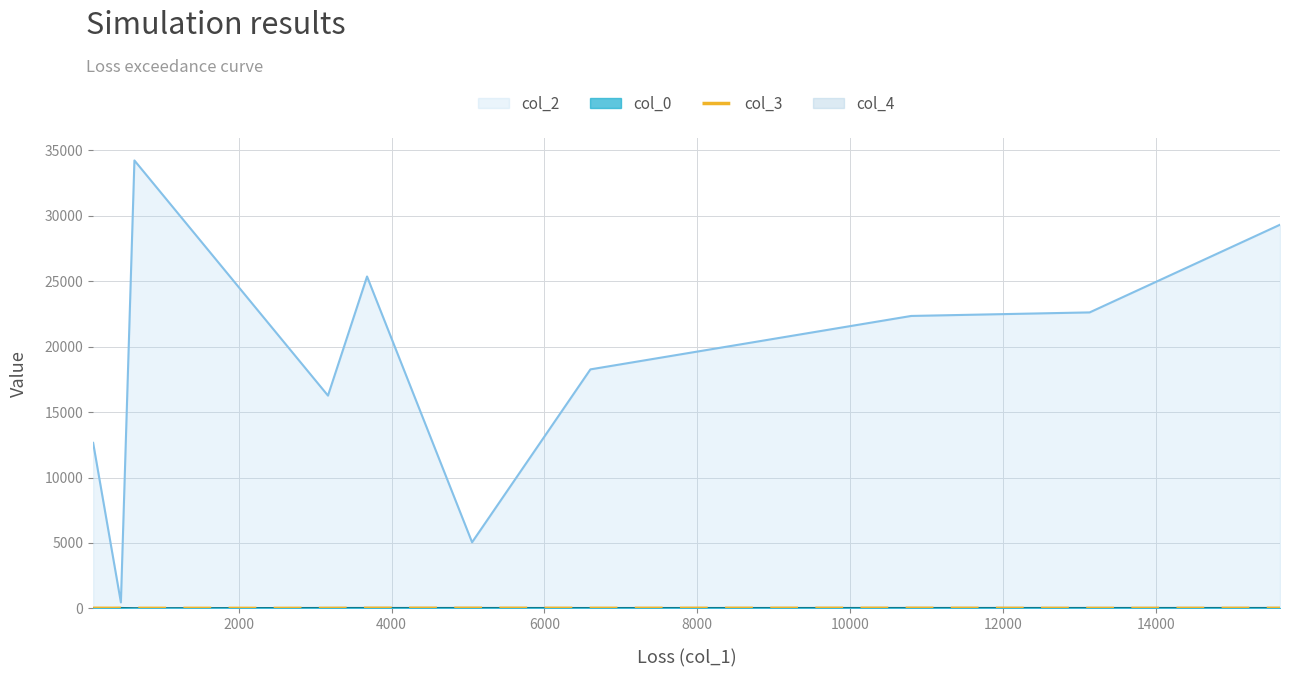

How many series are shown in this chart?

4